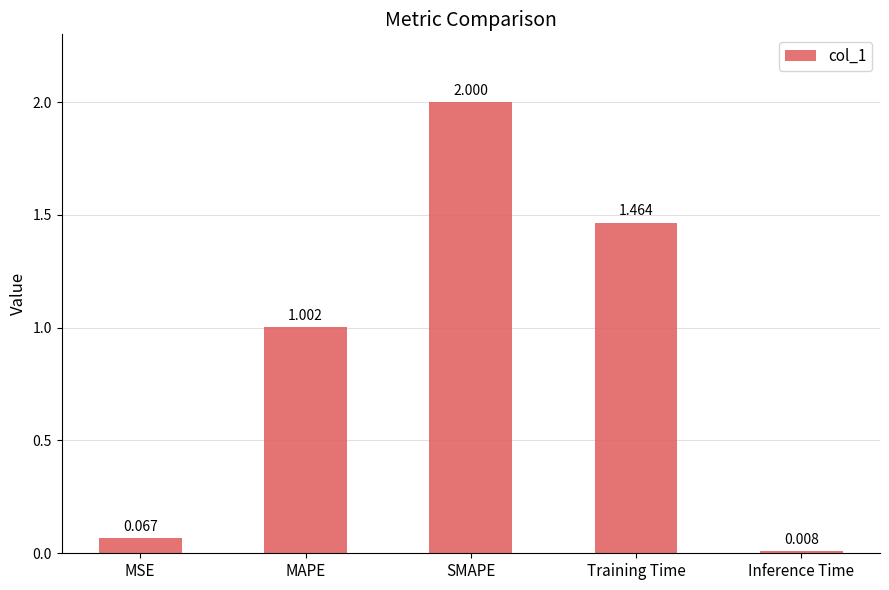

Where is the data nearest to the value 1?

MAPE